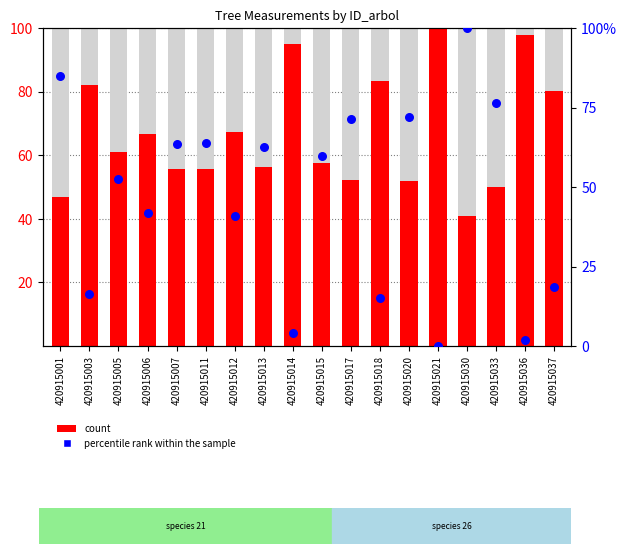

Which series has the largest Y range (max minus min)?

percentile rank within the sample